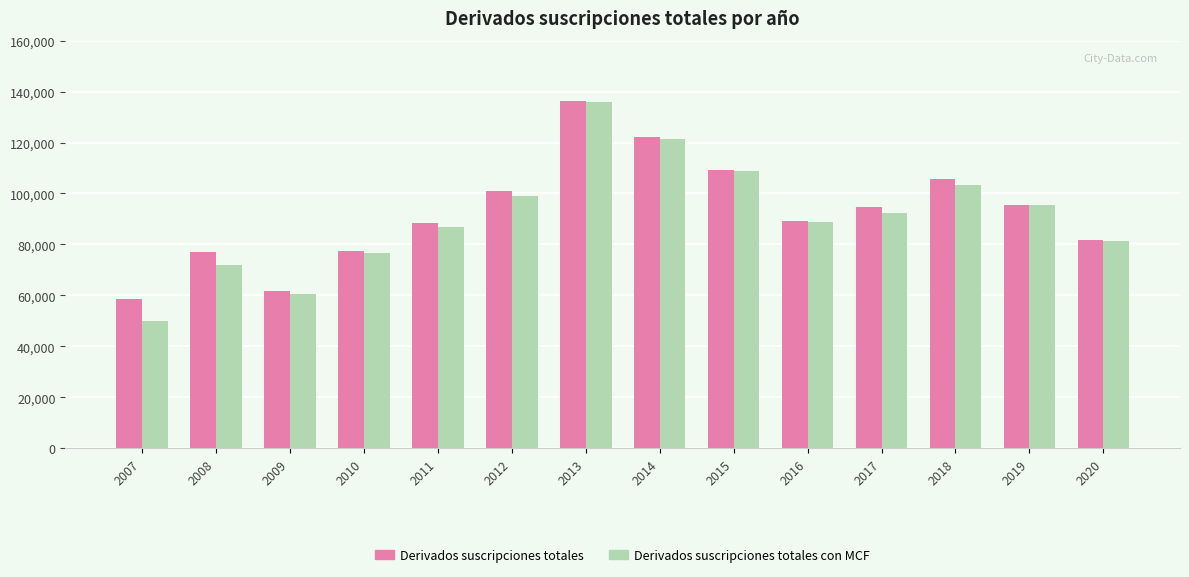

Is it true that Derivados suscripciones totales equals 83594 at 2013?

False